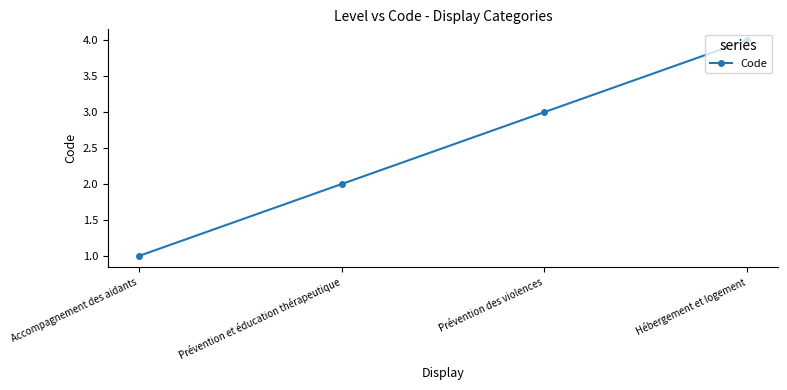

What is the minimum value shown in the chart?

1